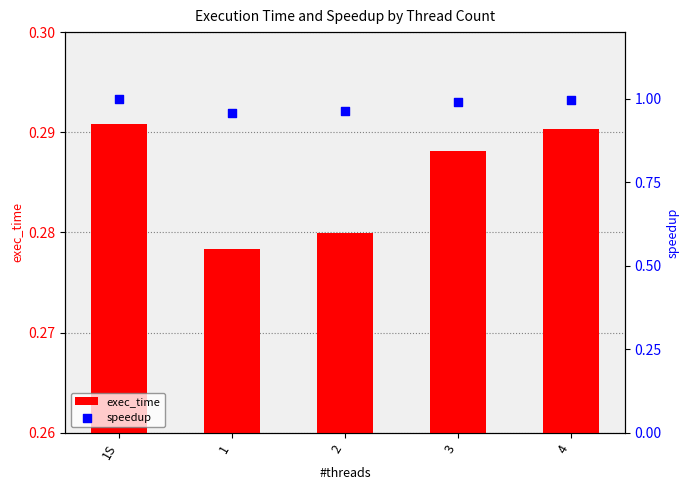

At which category is the sum across all series the highest?

1S